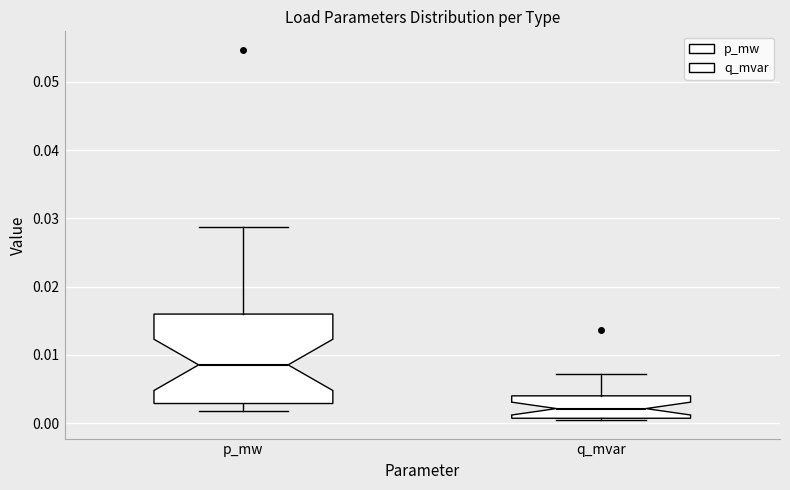

Reading left to right, transcribe this box plot: for each box, give where its median line is, the range the box spans, and where its two whiskers end, as read against the y-axis. The values are not printed on the chart, so give them approximately, as read against the axis.

p_mw: median 0.009, box 0.003 to 0.016, whiskers 0.002 to 0.029
q_mvar: median 0.002, box 0.001 to 0.004, whiskers 0.000 to 0.007